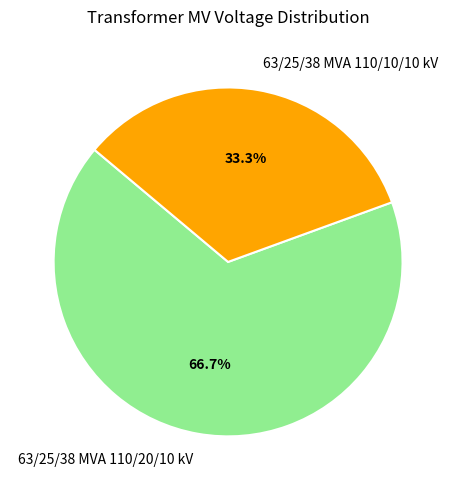

What is the largest slice in the pie chart?

63/25/38 MVA 110/20/10 kV